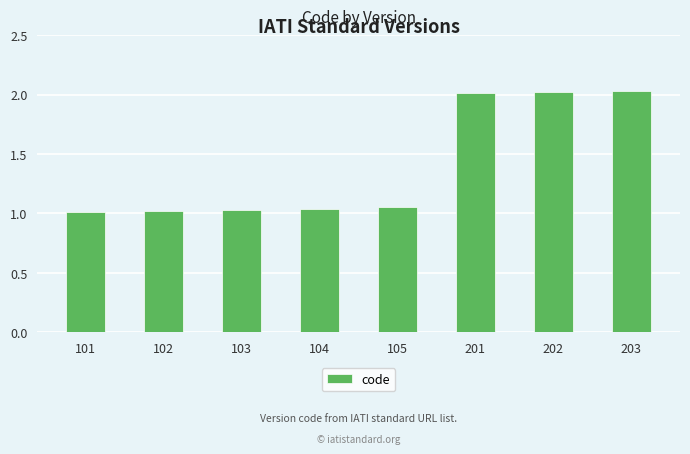

Approximately how many times larger is the value at 202 compared to 104?

1.9